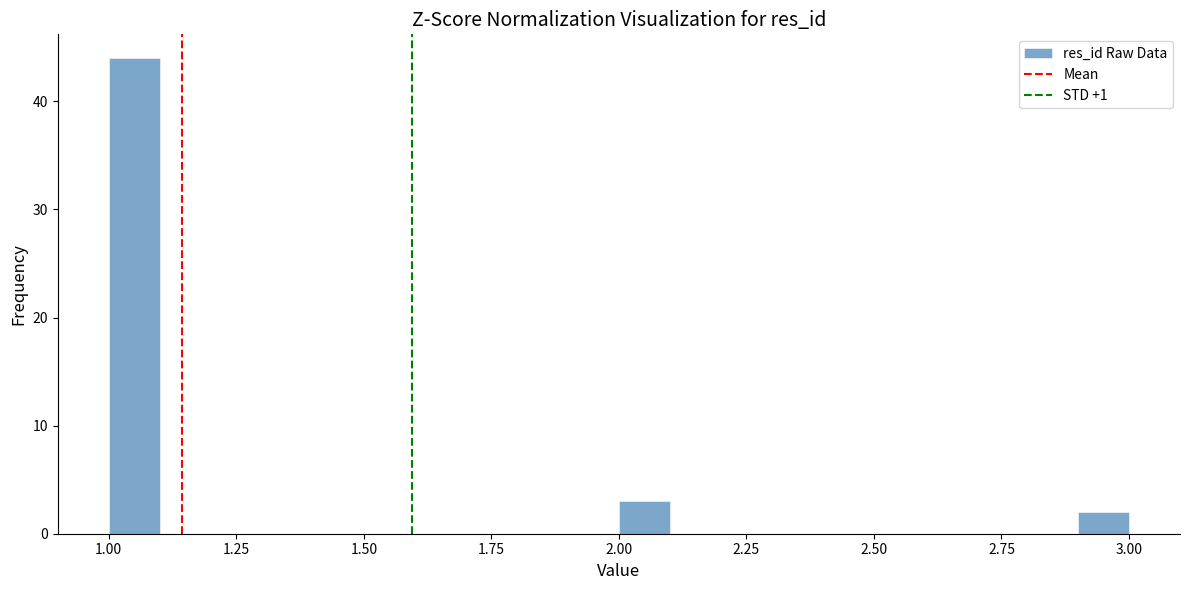

Read against the x-axis, roughly where is the centre of the tallest bar?

1.05